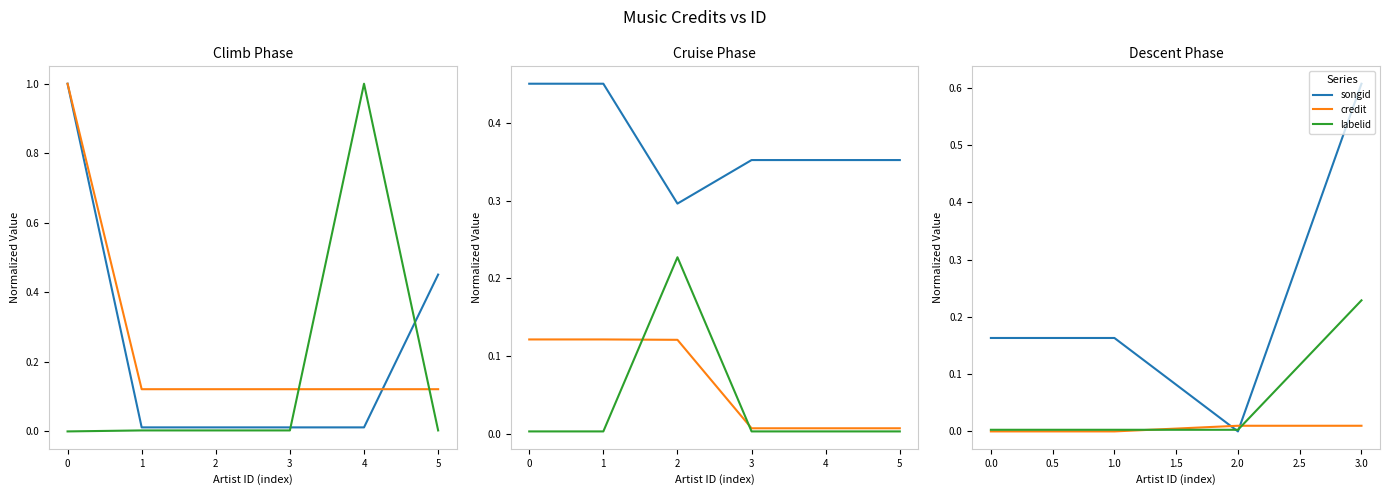

True or false: songid has a value of 0.2 at 1.0.

True